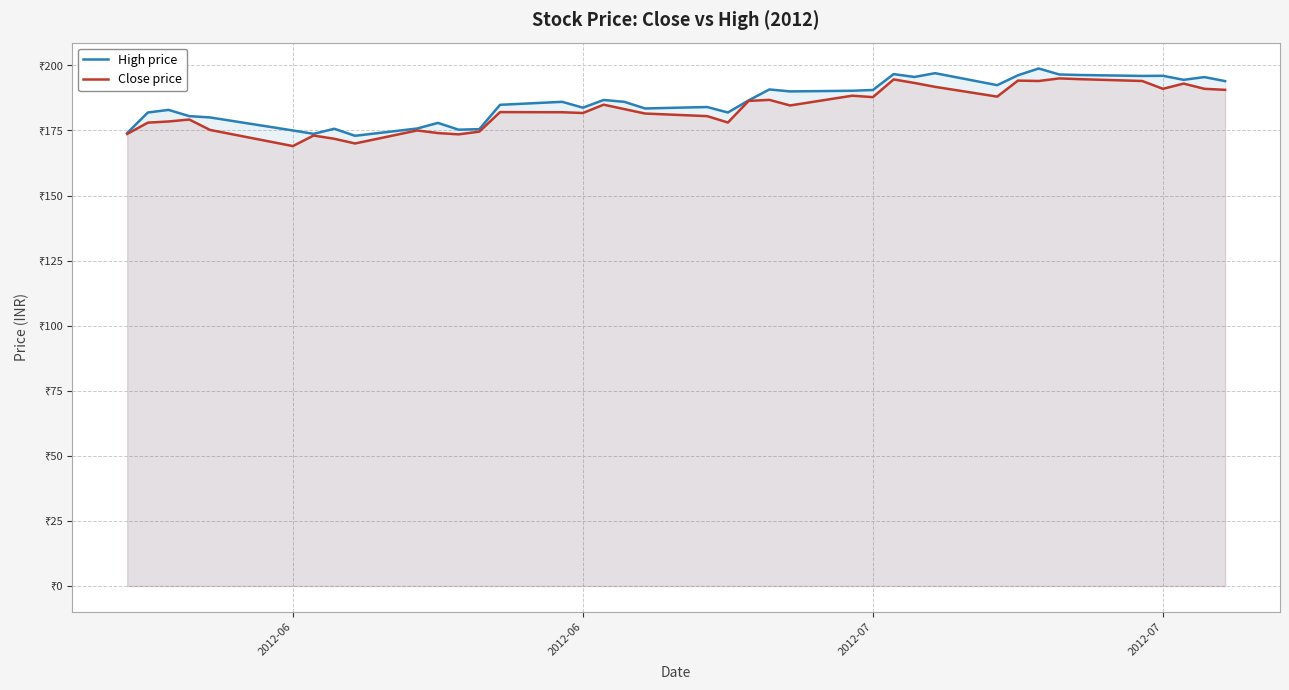

Reading left to right, list all the values displayed in this chart.

High price: 174.0	181.9	182.9	180.5	180.0	175.0	173.7	175.7	172.9	175.8	177.9	175.3	175.5	184.8	186.0	183.8	186.7	186.0	183.4	184.0	181.9	186.6	190.8	190.0	190.2	190.6	196.7	195.6	197.0	192.4	196.2	198.8	196.5	196.3	195.9	196.0	194.4	195.5	193.9
Close price: 173.7	178.0	178.4	179.2	175.2	169.0	173.1	171.8	170.0	175.0	174.0	173.5	174.6	182.1	182.0	181.7	184.9	183.2	181.5	180.5	178.1	186.3	186.8	184.6	188.3	187.8	194.6	193.2	191.8	188.0	194.2	194.0	195.0	194.7	194.0	191.0	193.0	191.0	190.6